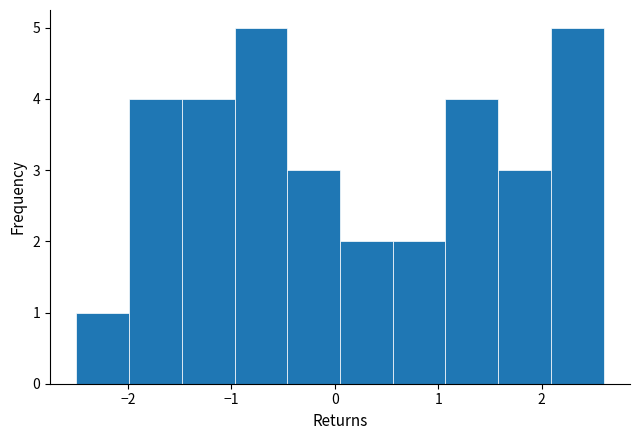

Reading left to right, list every bar in this chart as the range it spans on the x-axis followed by its height. Neither the bar edges nor the heights are printed on the chart, so give them approximately, as read against the axes.

-2.50 to -1.99: 1
-1.99 to -1.48: 4
-1.48 to -0.97: 4
-0.97 to -0.46: 5
-0.46 to 0.05: 3
0.05 to 0.56: 2
0.56 to 1.07: 2
1.07 to 1.58: 4
1.58 to 2.09: 3
2.09 to 2.60: 5